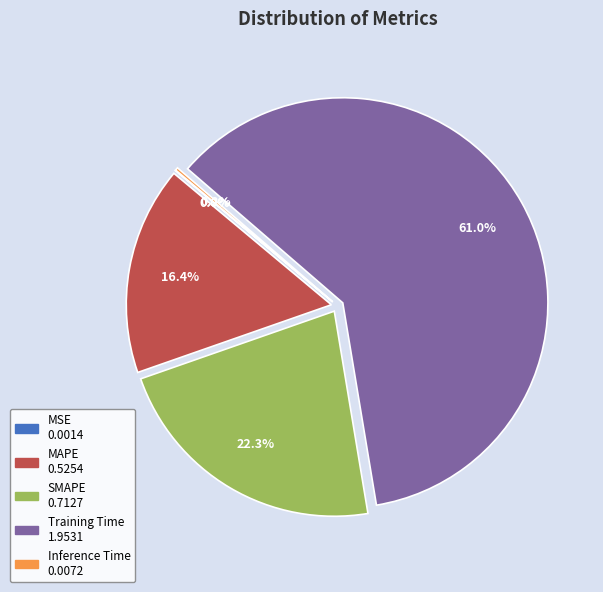

Between SMAPE and Training Time, which is larger?

Training Time